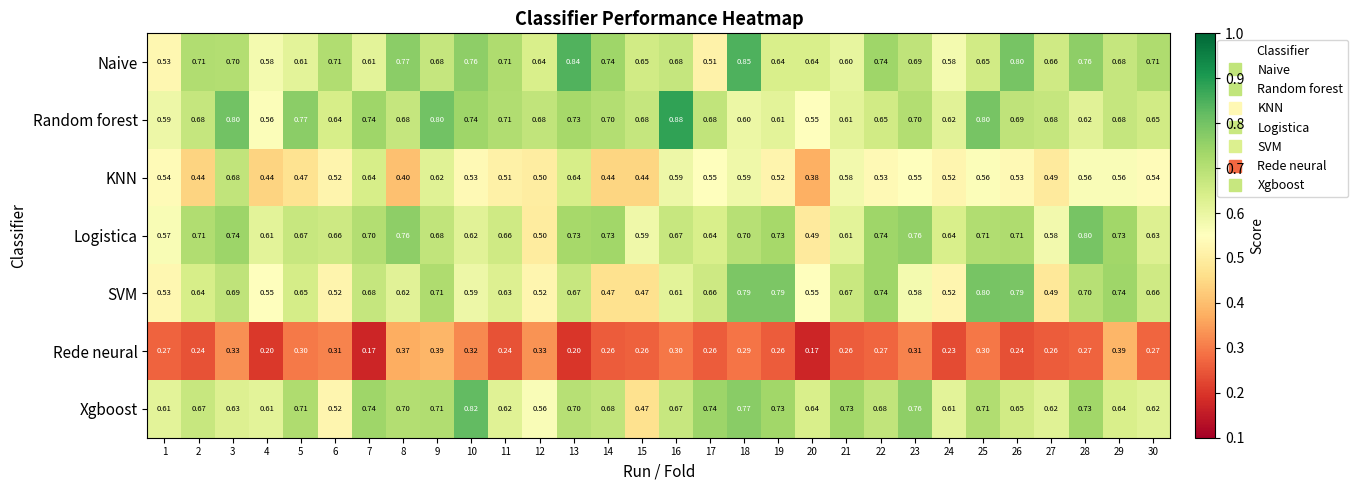

Is the value of Random forest at 6 greater than the value of Xgboost at 25?

No